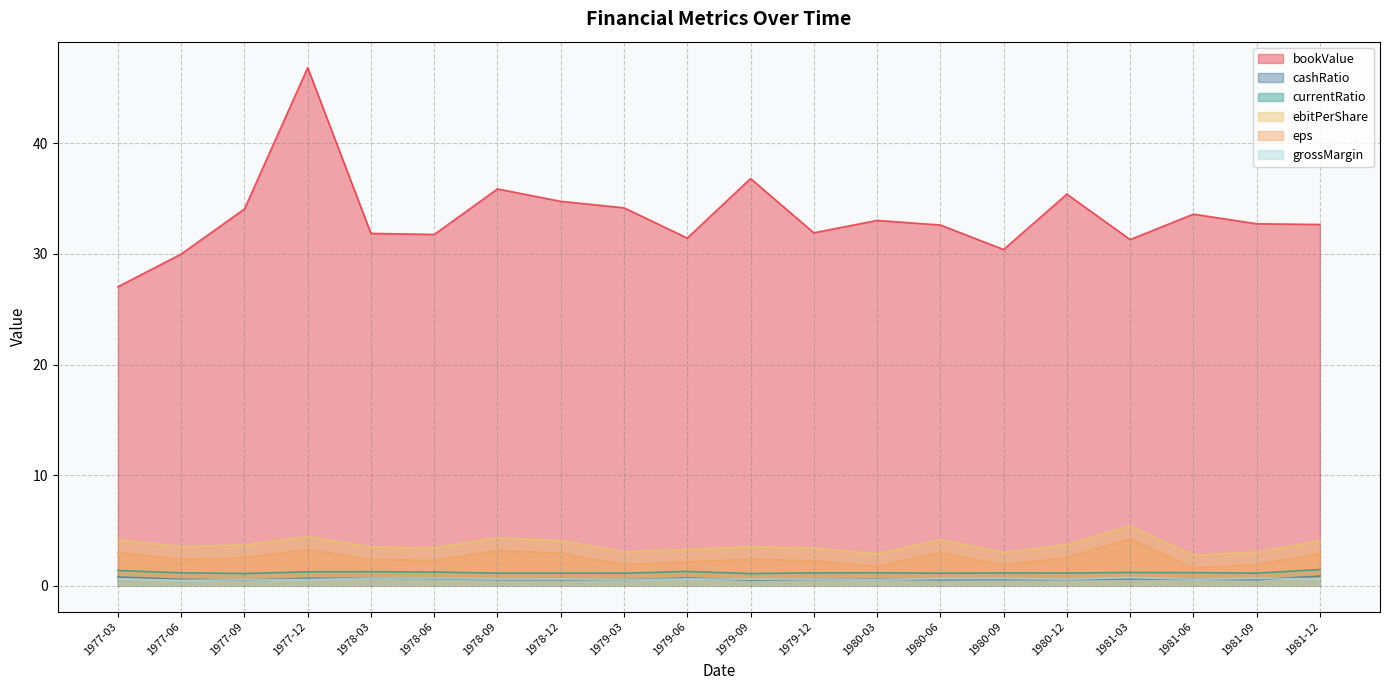

The value of ebitPerShare at 1980-09 is 5.3. True or false?

False